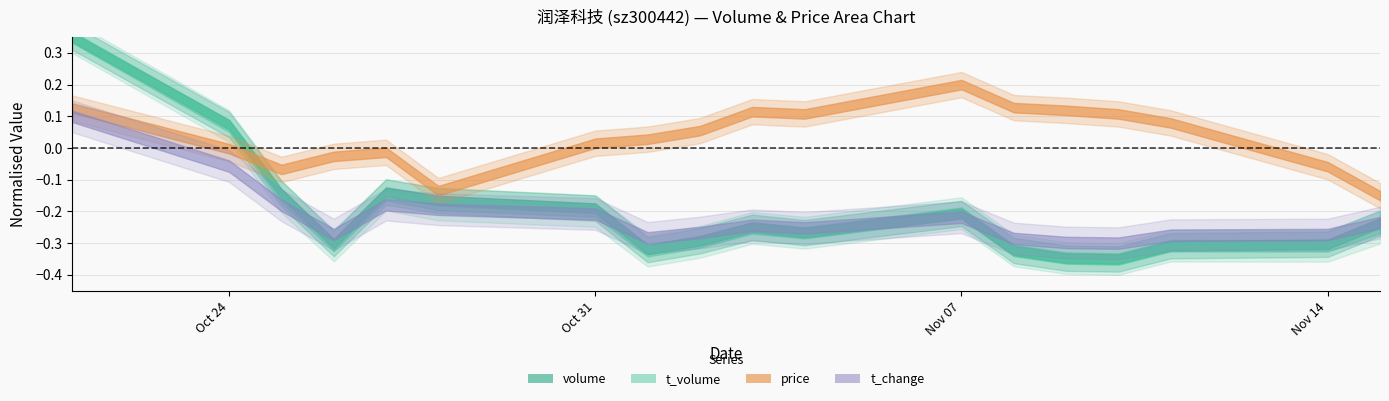

How many data points does each series have?

18